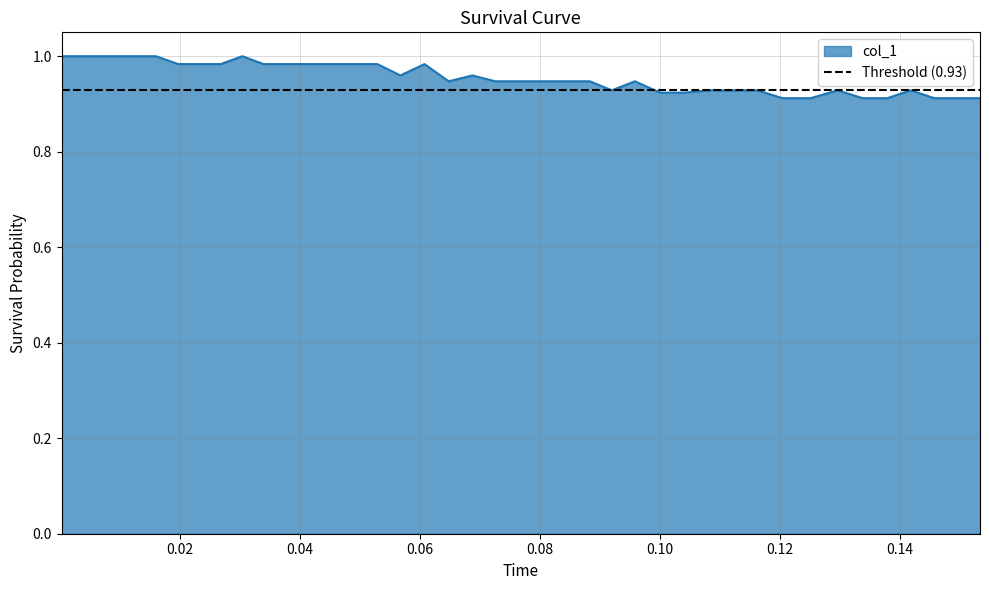

Reading left to right, what are all the values shown in this chart?

1.0	1.0	1.0	1.0	1.0	1.0	1.0	1.0	1.0	1.0	1.0	1.0	1.0	1.0	1.0	1.0	1.0	0.9	1.0	0.9	0.9	0.9	0.9	0.9	0.9	0.9	0.9	0.9	0.9	0.9	0.9	0.9	0.9	0.9	0.9	0.9	0.9	0.9	0.9	0.9